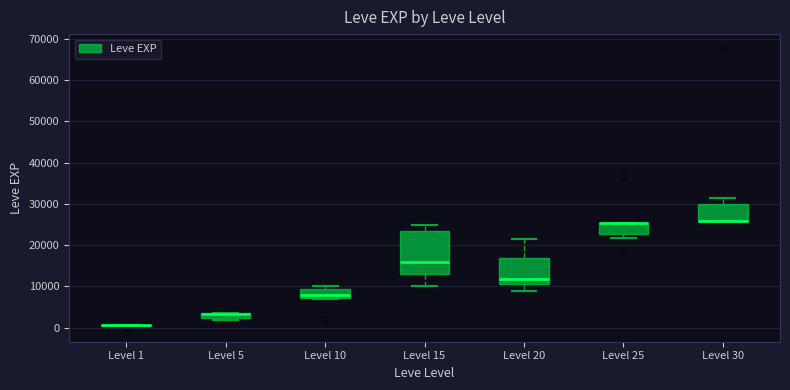

Where is the upper edge of the box for Level 5 on the y-axis? The values are not printed on the chart, so give them approximately, as read against the axis.

4000